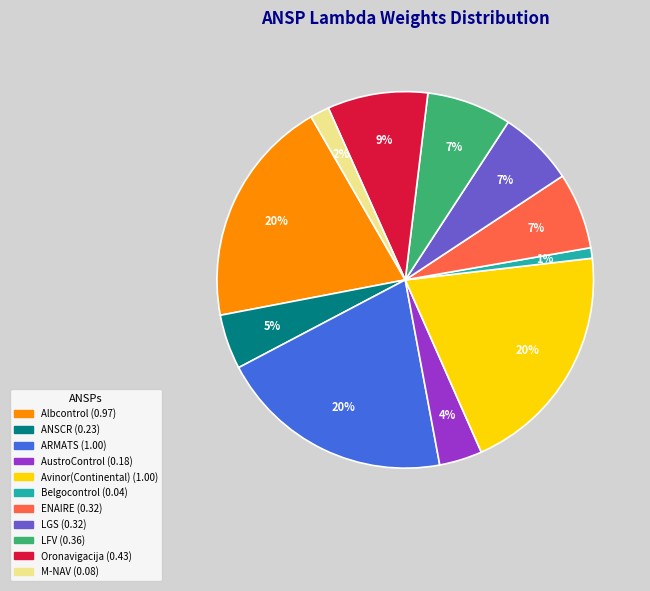

True or false: Avinor(Continental) accounts for 20% of the total.

True